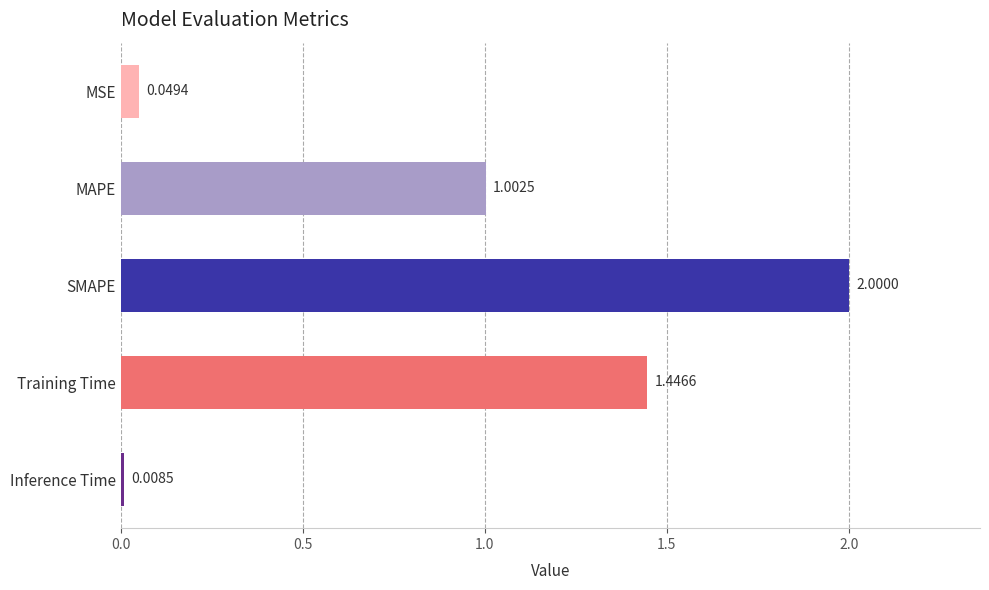

How many data points are less than 1?

2